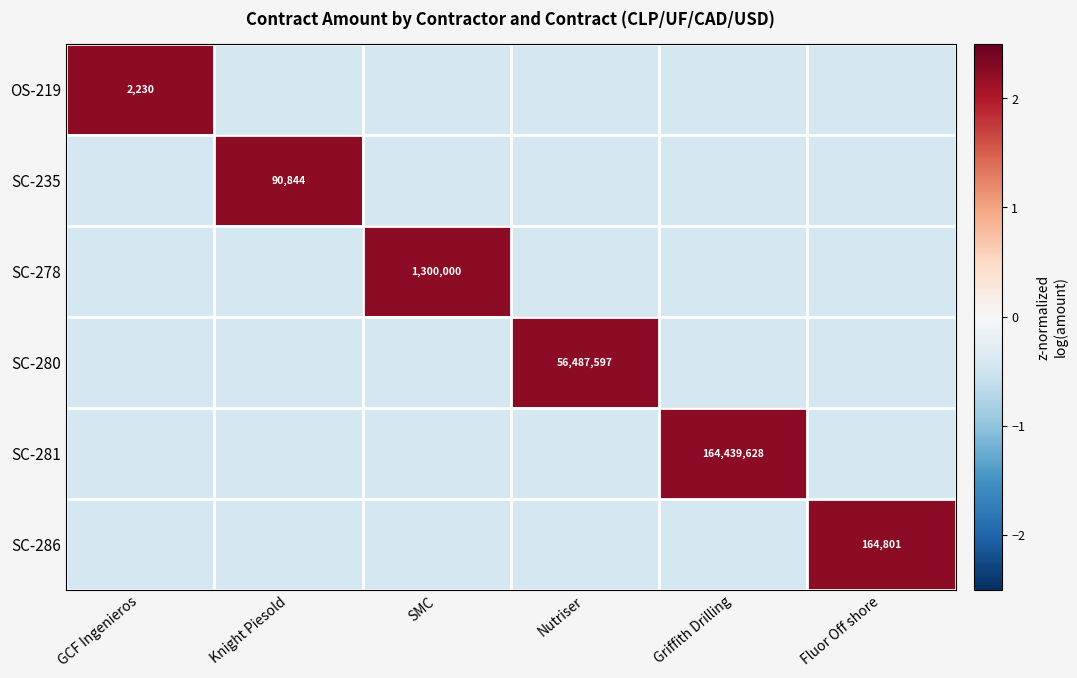

How many categories are shown in the chart?

6